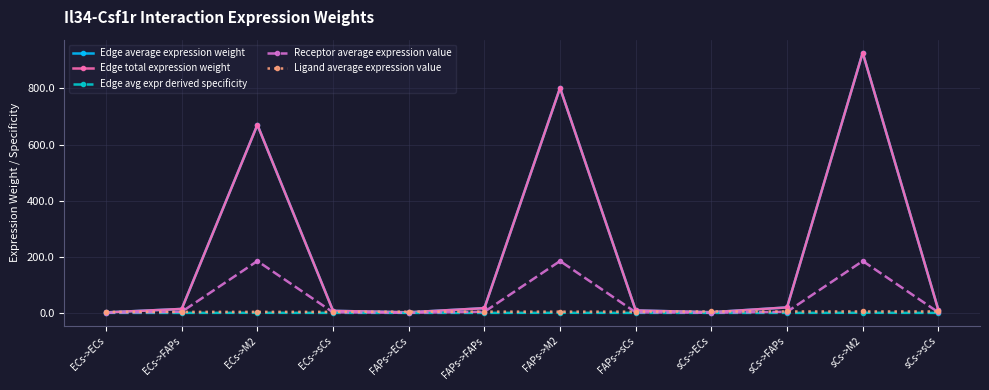

Is this an area chart (filled region under the line)?

No